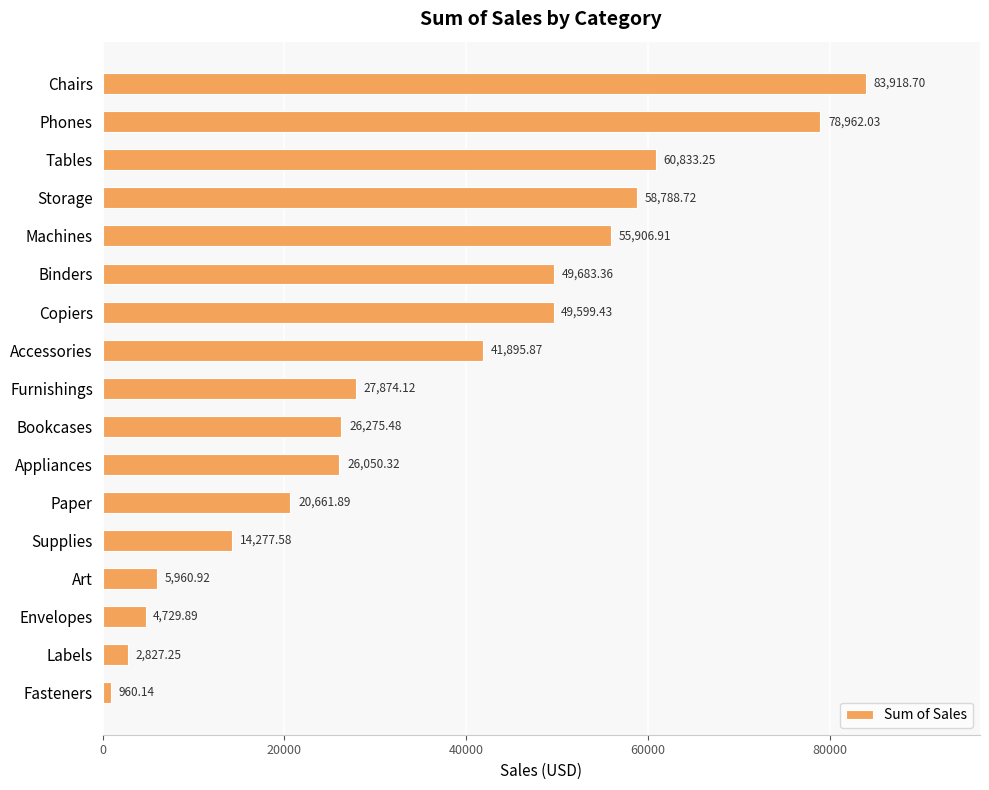

What is the minimum value shown in the chart?

960.1